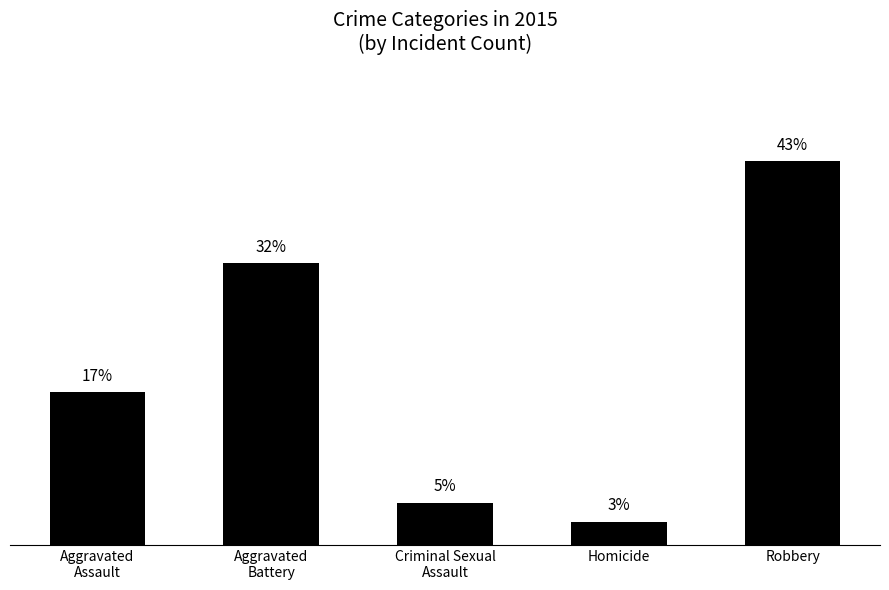

Does the chart contain any negative values?

No